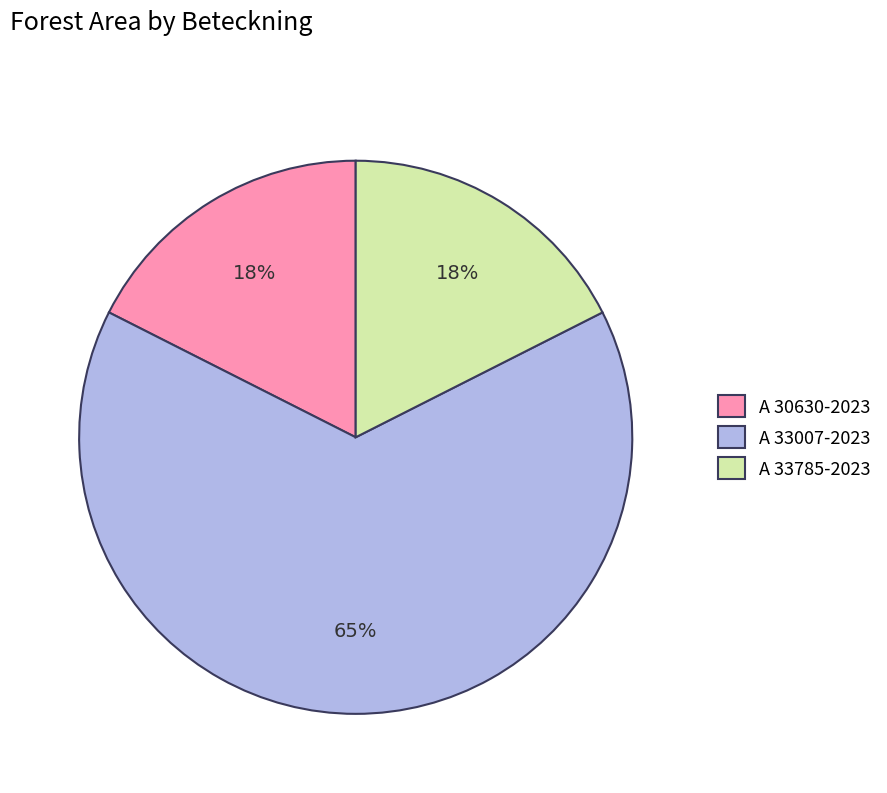

Count the number of slices in the pie.

3